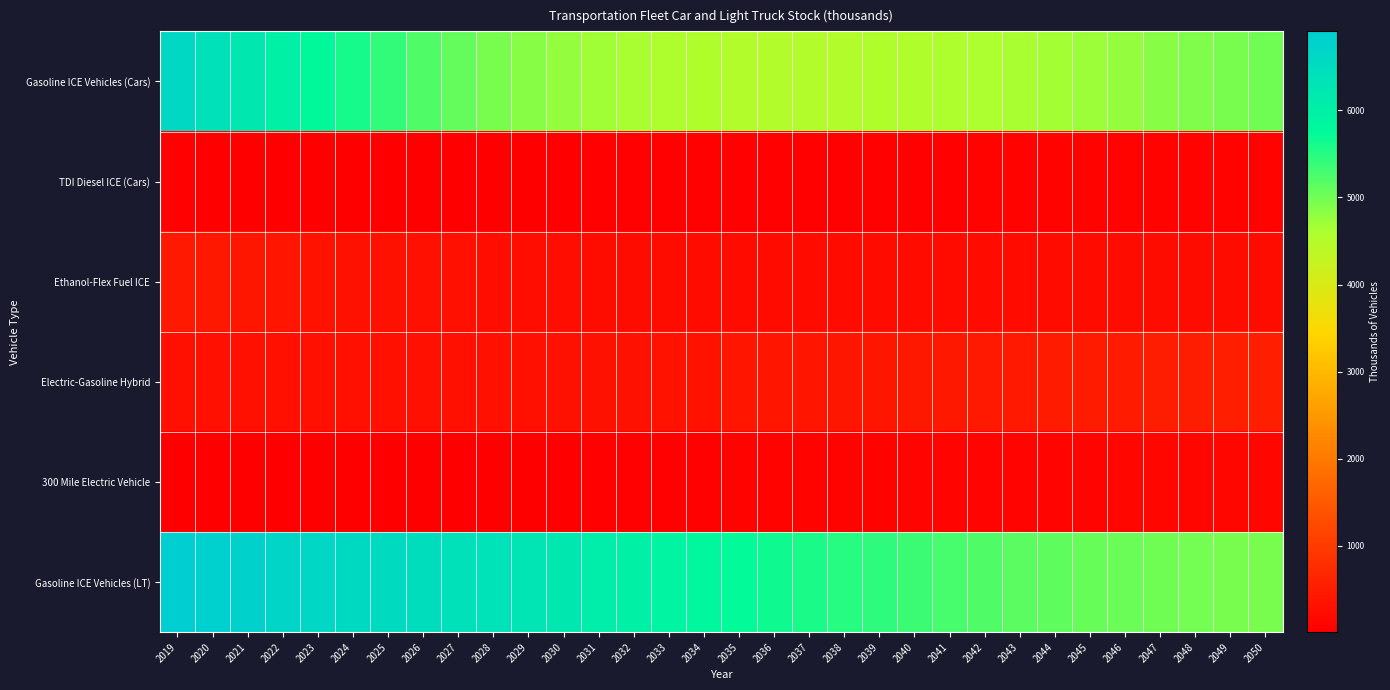

What is the minimum value shown in the chart?

5.0